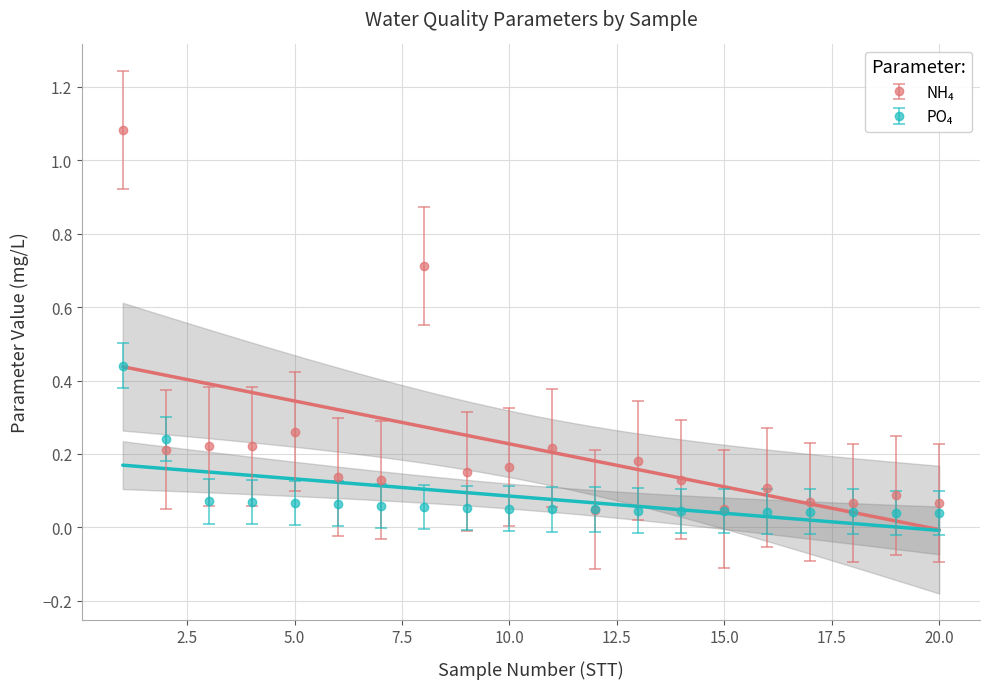

How many times do PO₄ and NH₄ cross each other?

4